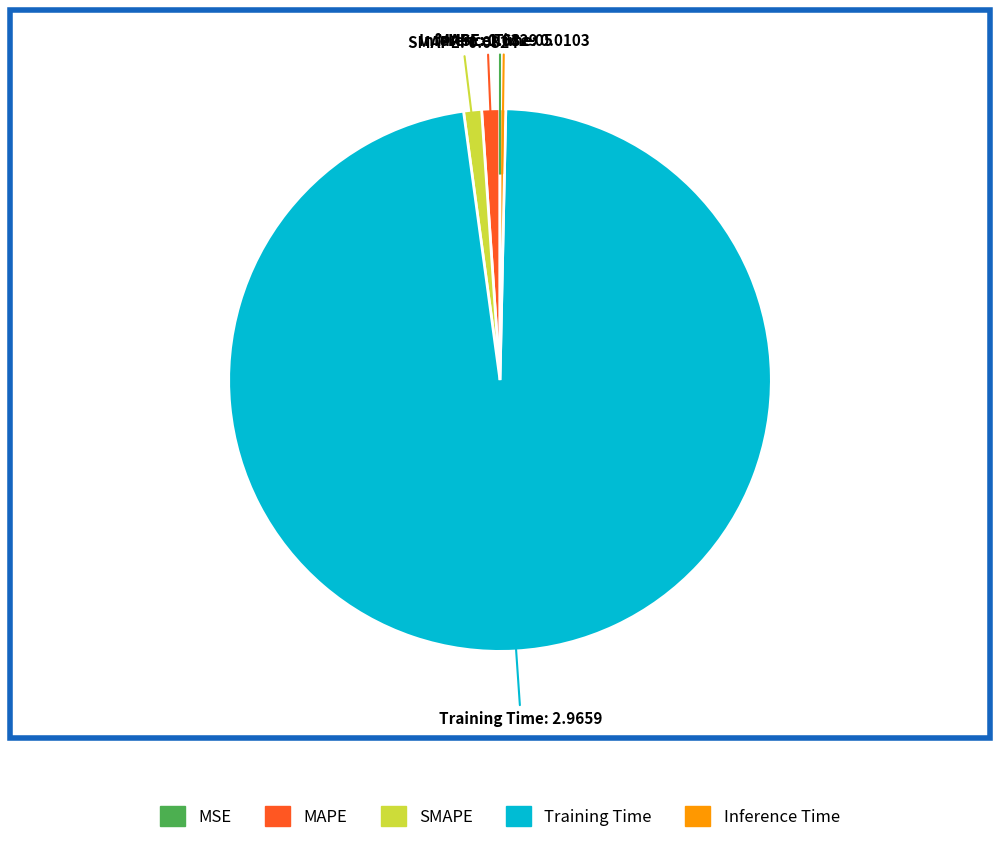

Is Training Time the majority of the pie?

Yes